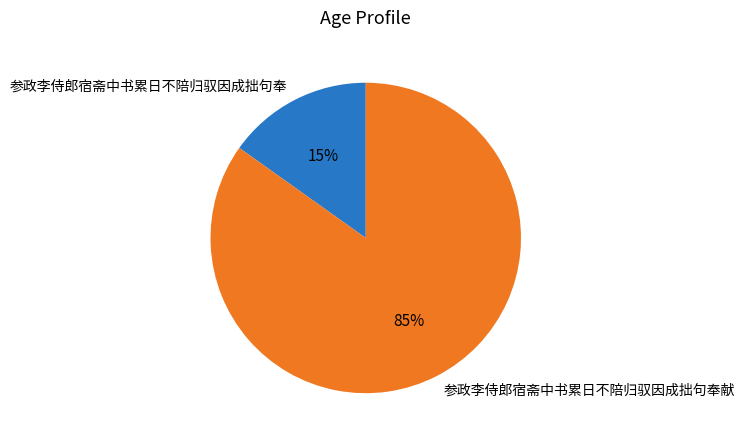

Is it true that 参政李侍郎宿斋中书累日不陪归驭因成拙句奉 is 15% of the pie?

True